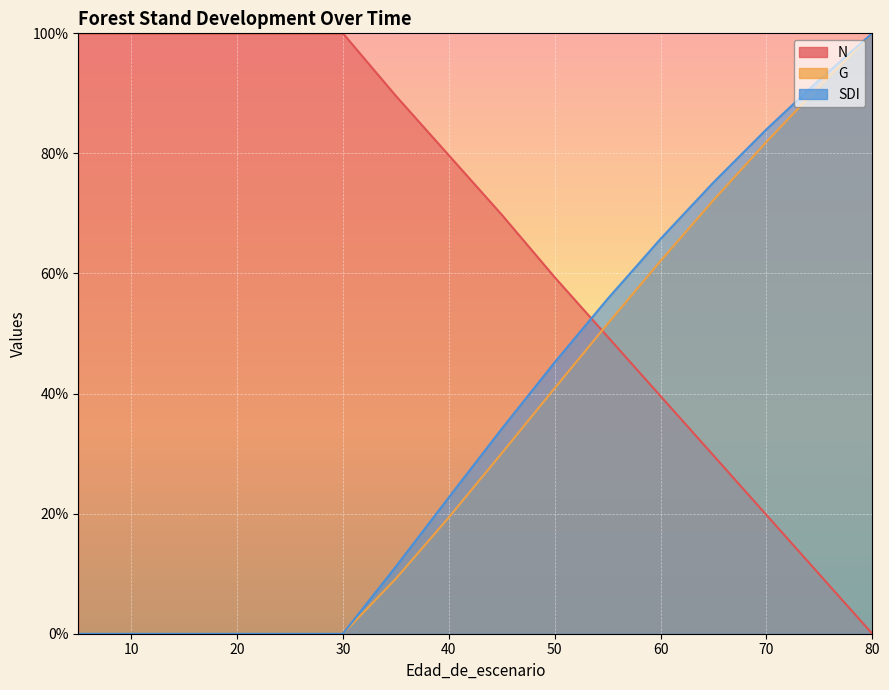

Which series has the largest total across all categories?

N